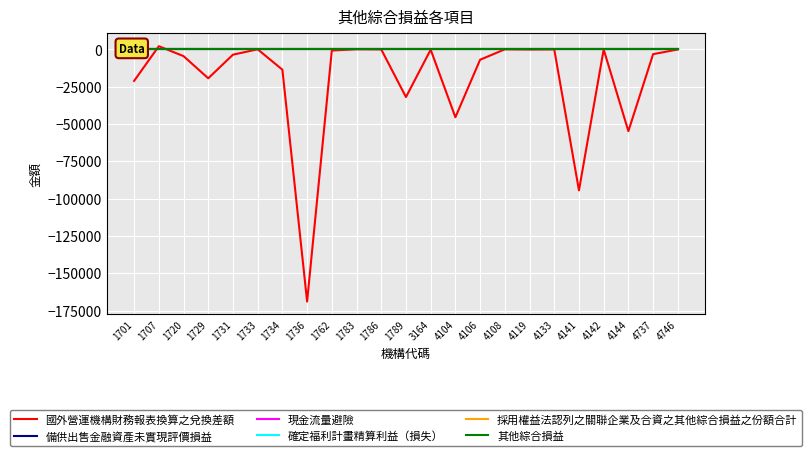

Reading left to right, list all the values displayed in this chart.

國外營運機構財務報表換算之兌換差額: -21113	2151	-4499	-19361	-3531	72	-13590	-168991	-765	82	0	-31947	-163	-45486	-6941	58	-88	0	-94475	0	-54802	-3185	-40
備供出售金融資產未實現評價損益: 0	0	0	0	0	0	0	0	0	0	0	0	0	0	0	0	0	0	0	0	0	0	0
現金流量避險: 0	0	0	0	0	0	0	0	0	0	0	0	0	0	0	0	0	0	0	0	0	0	0
確定福利計畫精算利益（損失）: 0	0	0	0	0	0	0	0	0	0	0	0	0	0	0	0	0	0	0	0	0	0	0
採用權益法認列之關聯企業及合資之其他綜合損益之份額合計: 0	0	0	0	0	0	0	0	0	0	0	0	0	0	0	0	0	0	0	0	0	0	0
其他綜合損益: 0	0	0	0	0	0	0	0	0	0	0	0	0	0	0	0	0	0	0	0	0	0	0